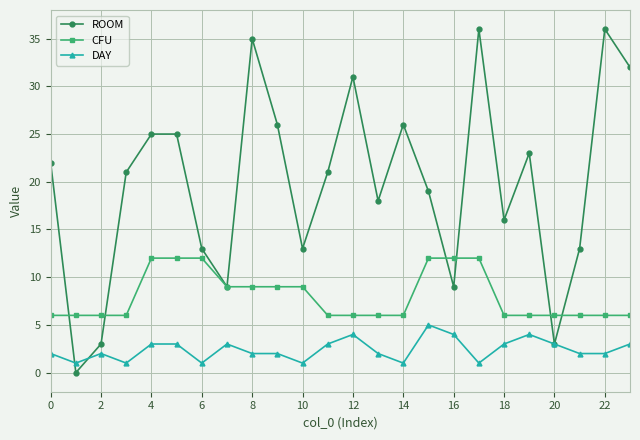

True or false: DAY and CFU cross at least once.

False